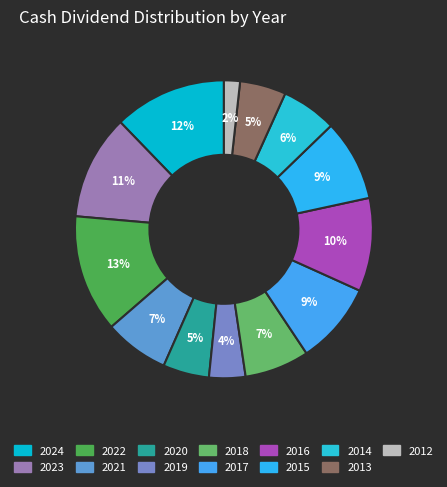

To the nearest percent, what is the difference between the largest and smallest slice percentages?

11%